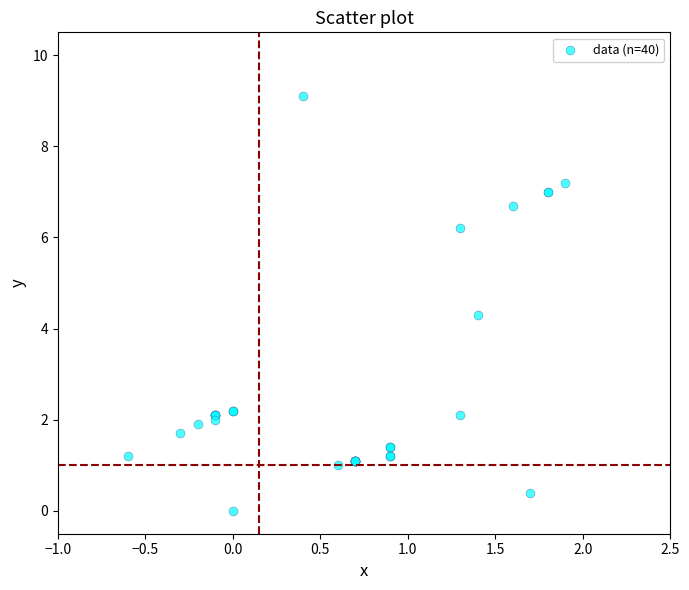

What Y value in the scatter plot is closest to 4?

4.3